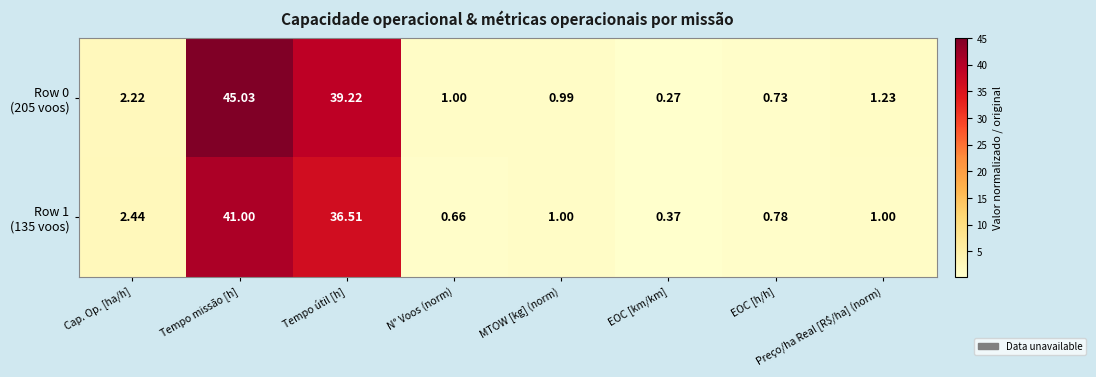

Which label corresponds to the smallest value in the chart?

EOC [km/km]